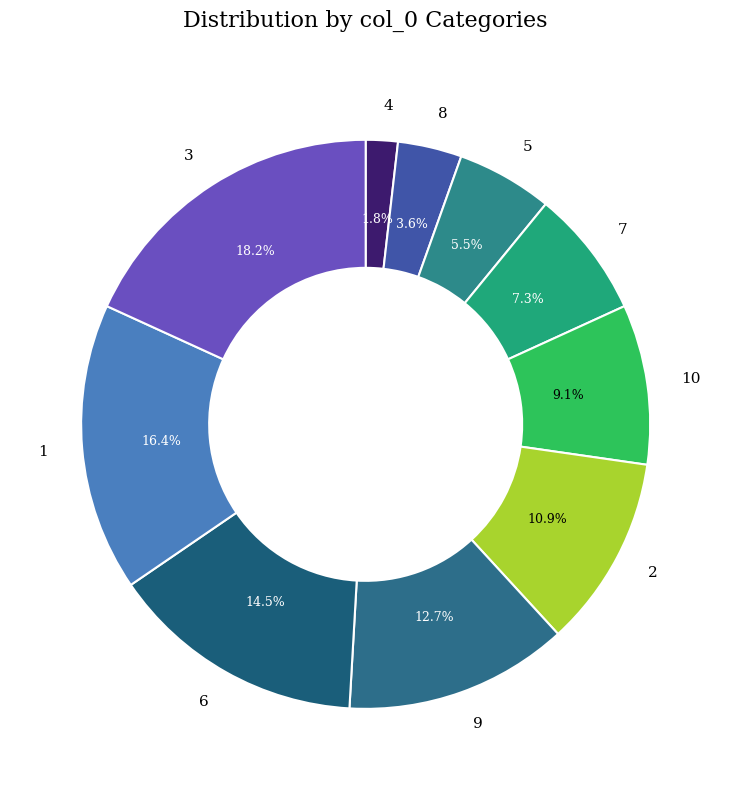

Which category has the biggest portion of the pie?

3